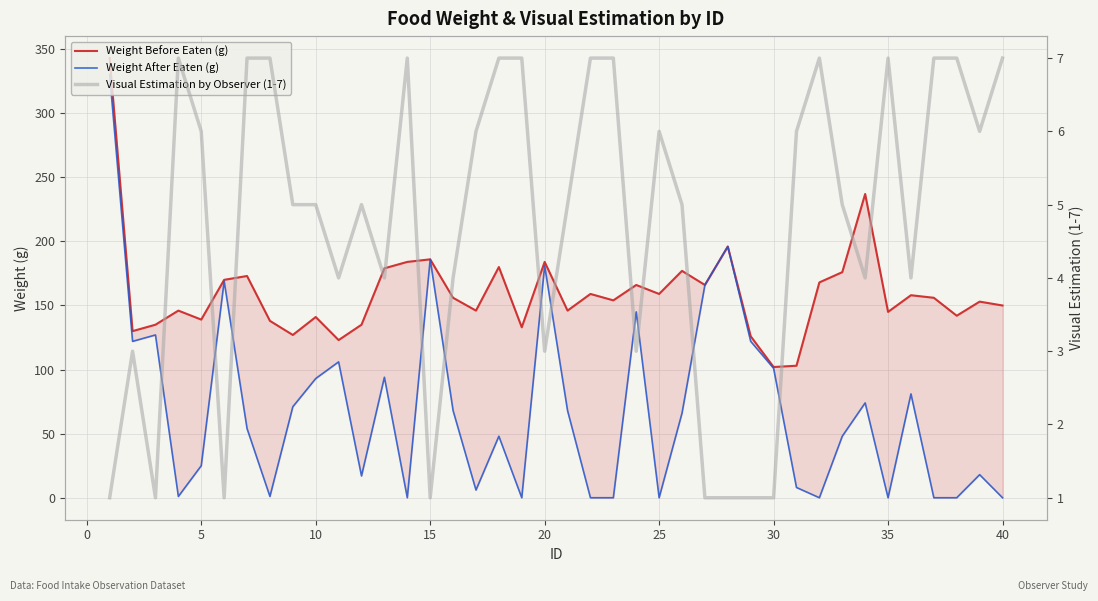

At how many categories does at least one series exceed 207?

2